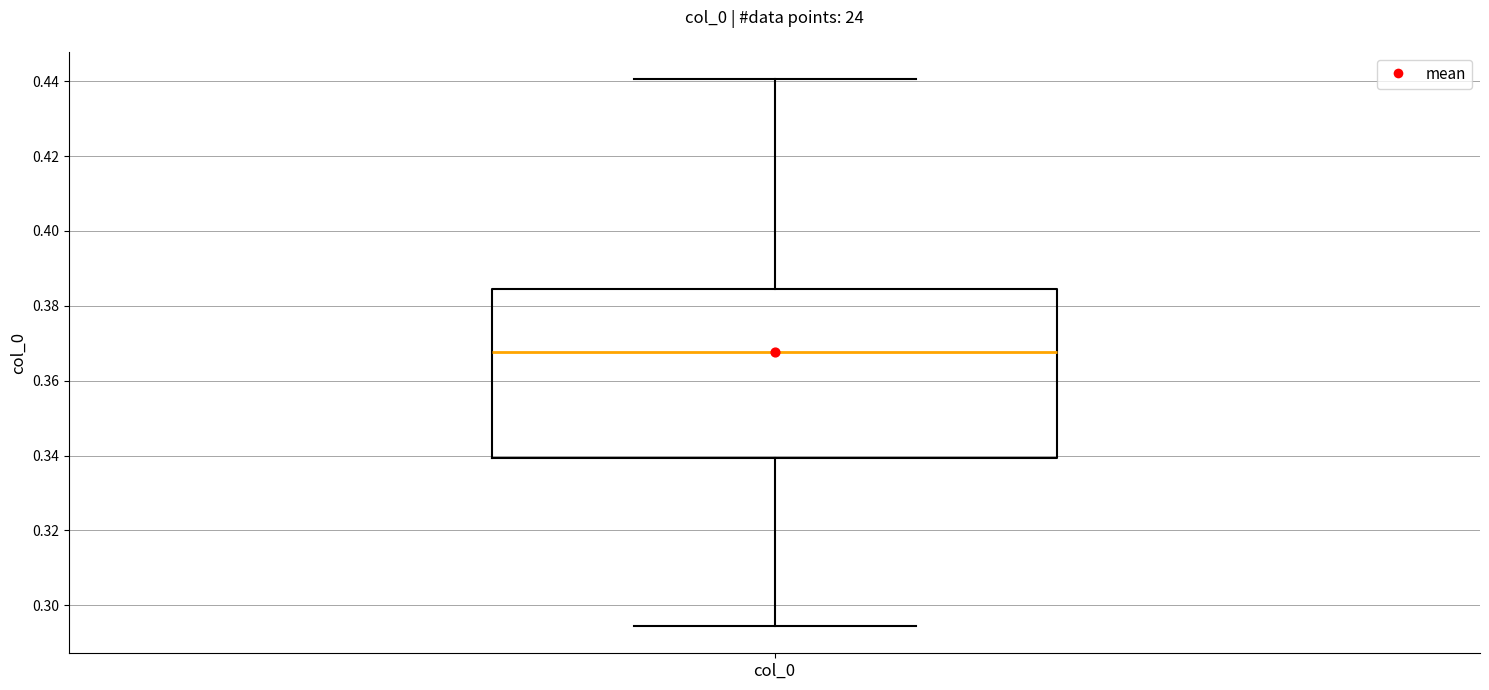

Read this box plot against the y-axis: the position of the median line, the range covered by the box, and the ends of both whiskers. The values are not printed on the chart, so give them approximately, as read against the axis.

median 0.368, box 0.340 to 0.384, whiskers 0.294 to 0.440